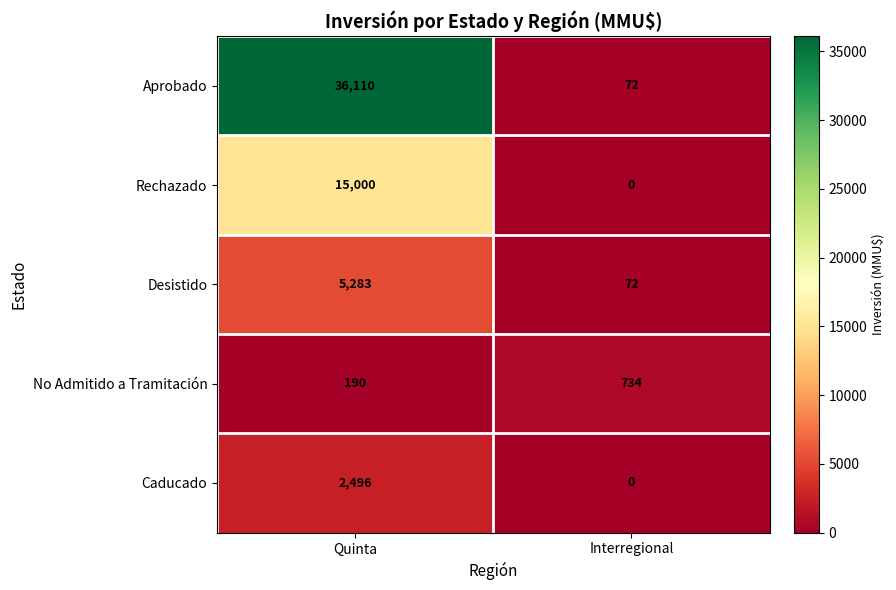

How many series are shown in this chart?

5